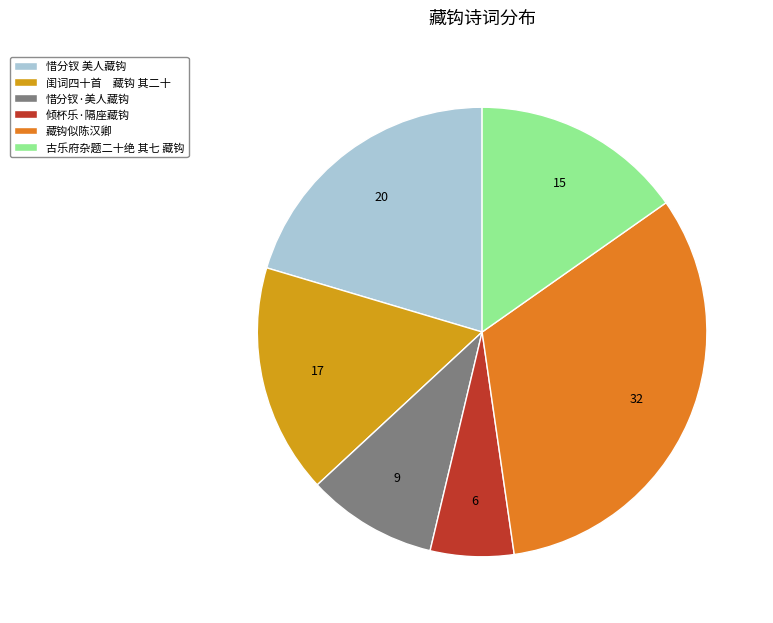

Which slice is the largest?

藏钩似陈汉卿